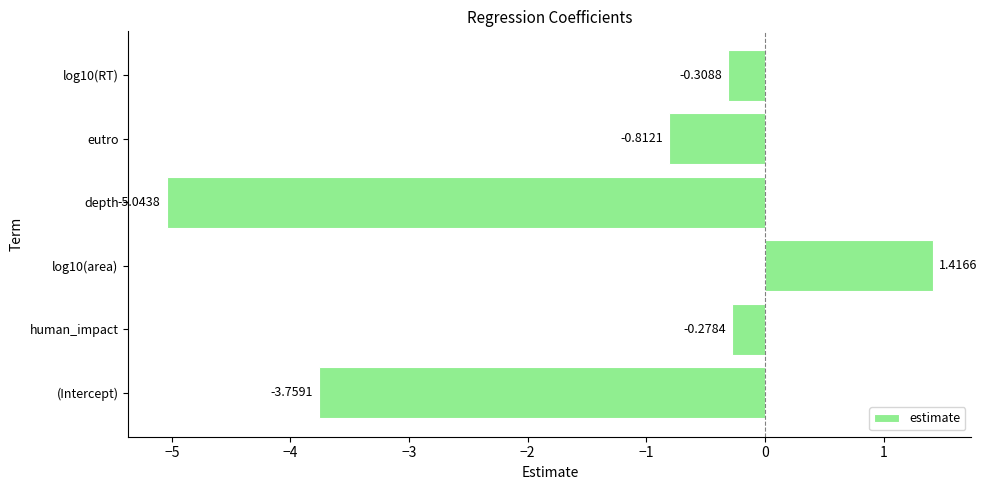

Where is the data nearest to the value -1?

eutro